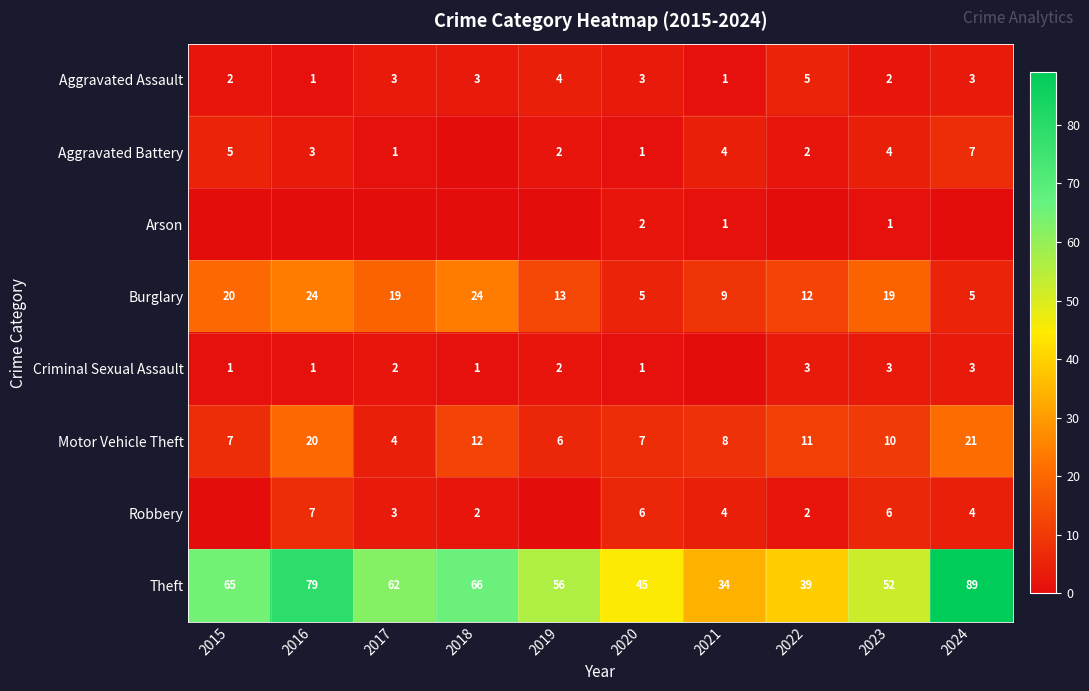

Is the value of Robbery at 2016 greater than the value of Criminal Sexual Assault at 2019?

Yes